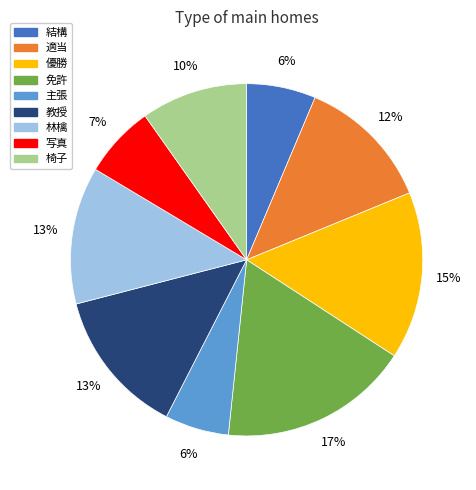

Is it true that 教授 is 13% of the pie?

True